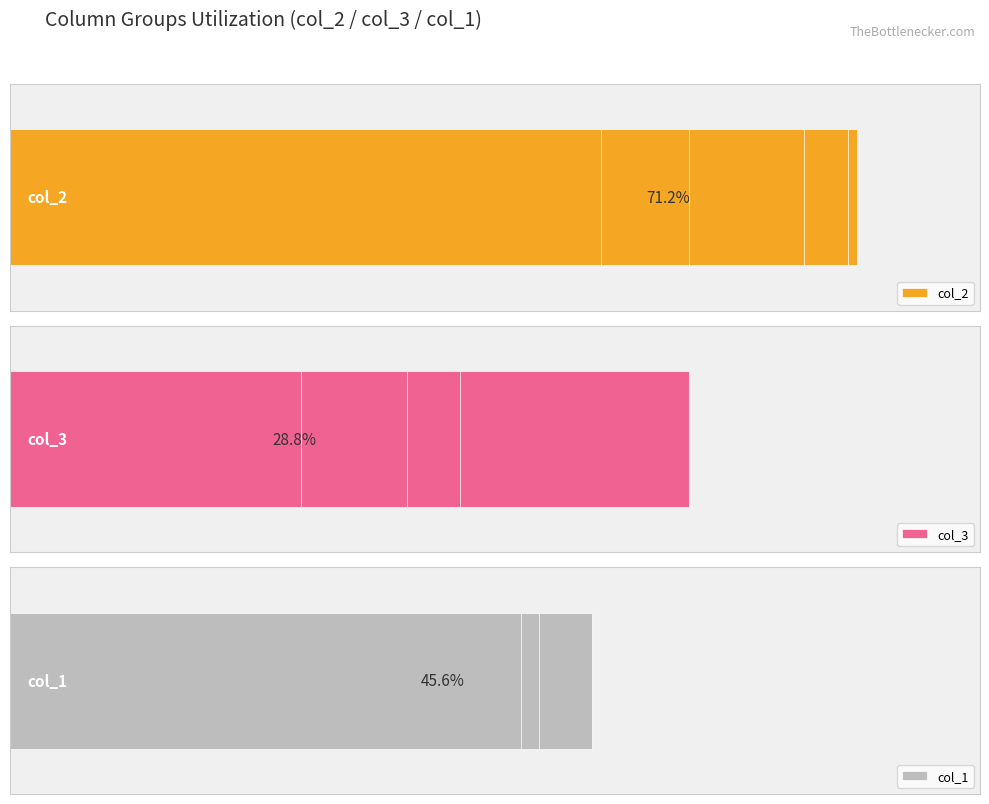

Reading right to left, what are all the values shown in this chart?

col_2: 67	55	77	90	86	95	74	96	49	23
col_3: 33	45	23	10	14	5	26	4	51	77
col_1: 58	60	40	28	44	30	48	22	66	60